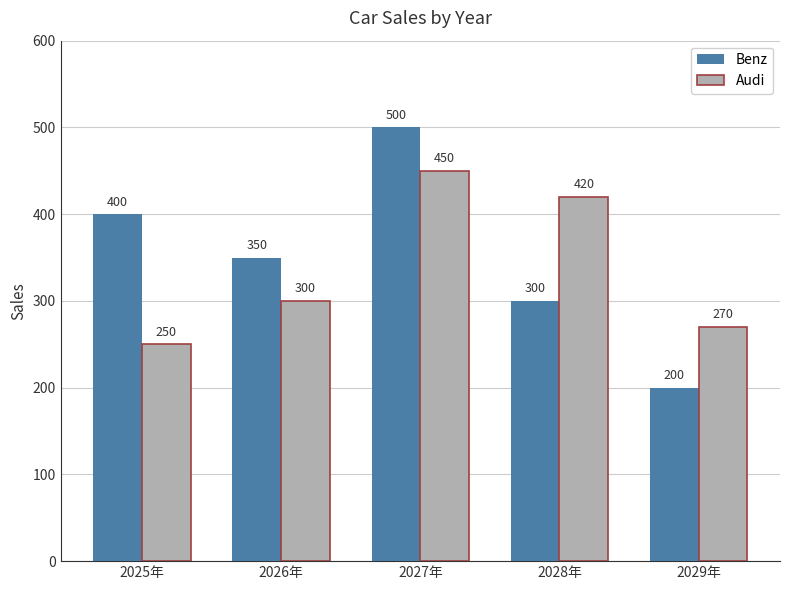

Is it true that Benz equals 400 at 2025年?

True